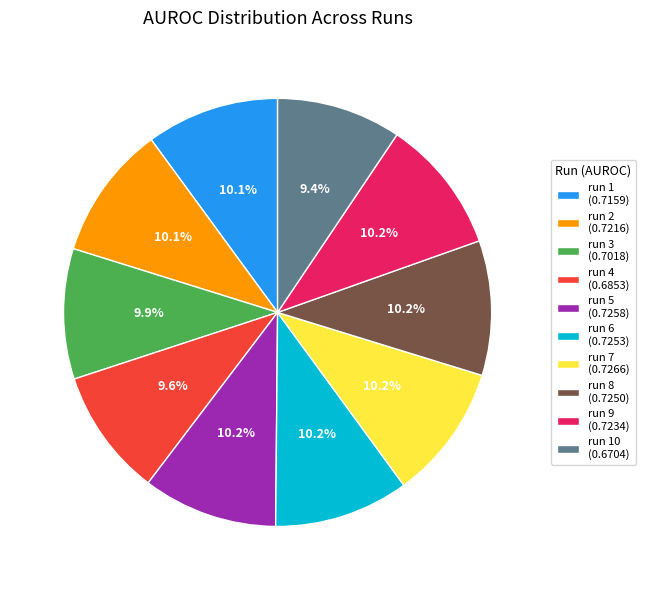

Is there a majority slice in this chart?

No